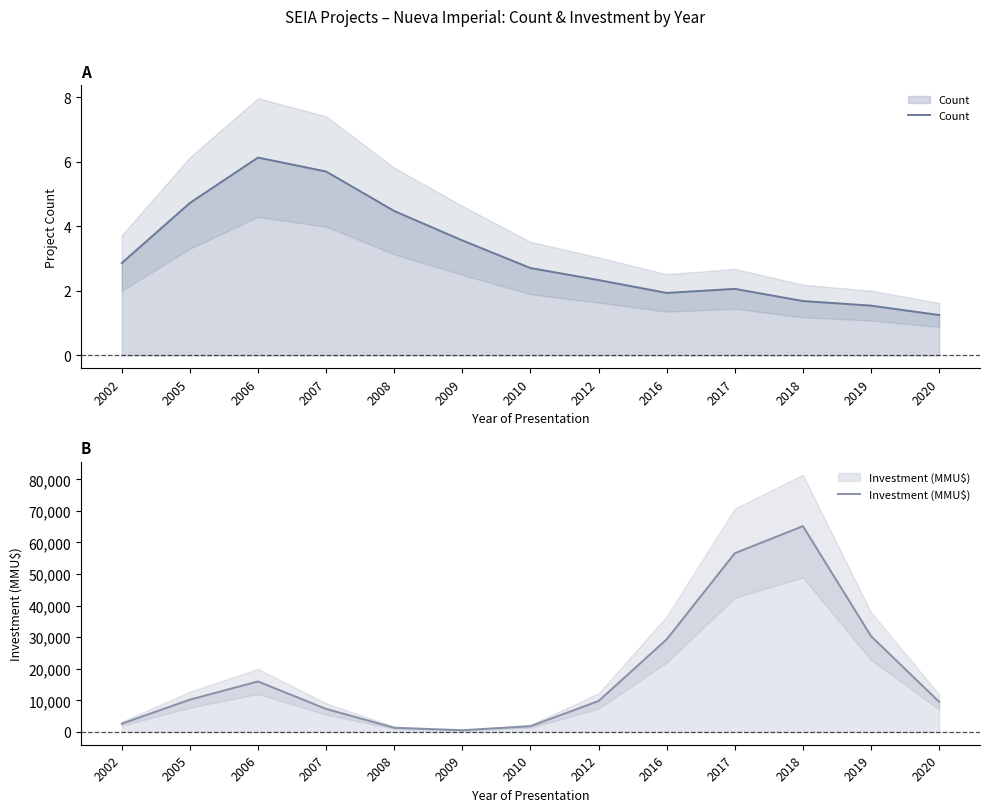

What is the highest value of the Investment (MMU$) series?

65186.0